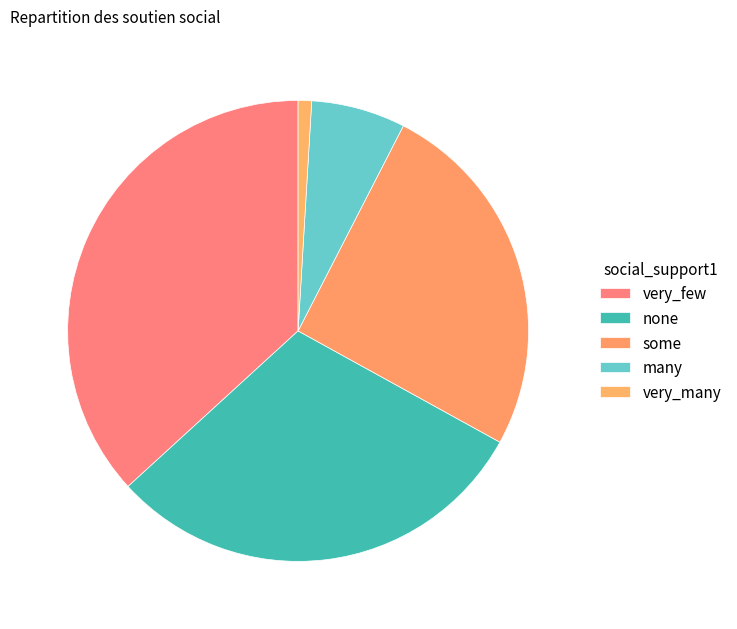

What is the change in value from very_few to some?

-12